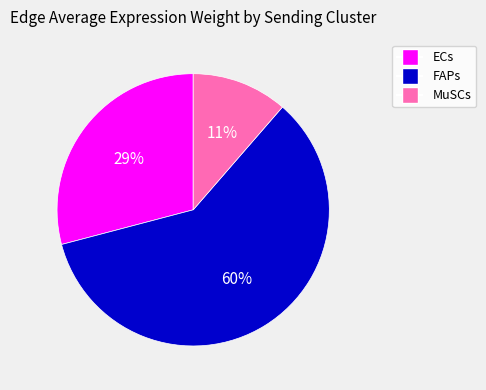

Is there a majority slice in this chart?

Yes